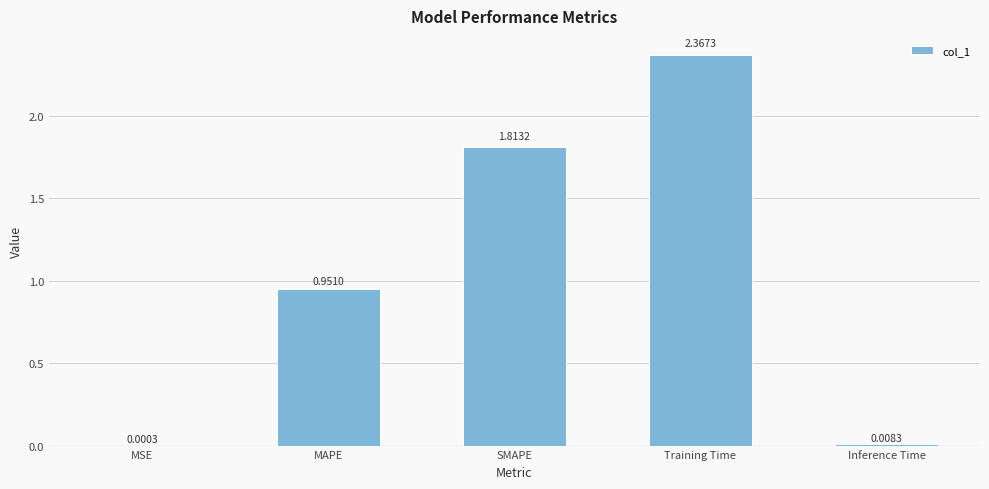

Are the bars horizontal?

No